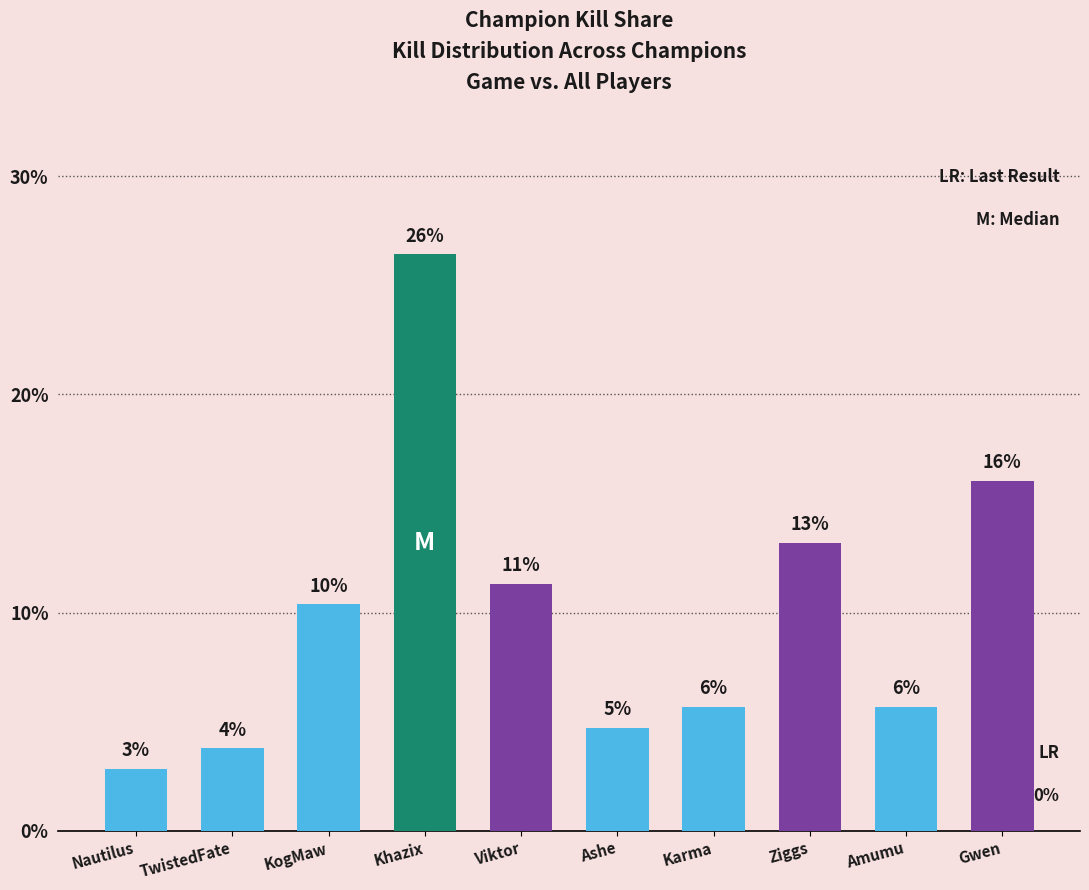

How many bars are there in total?

10